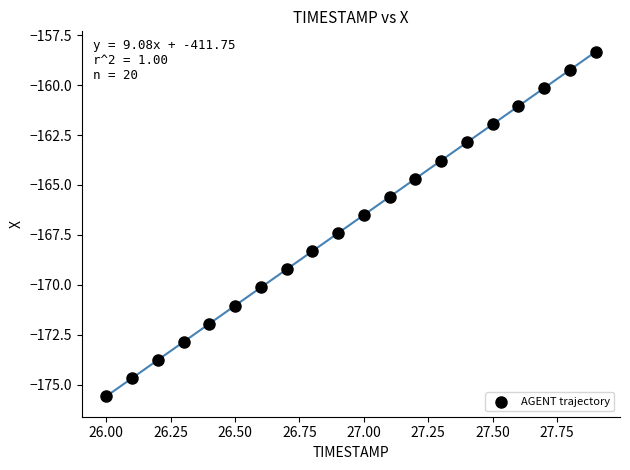

What is the range of X values (max minus min)?

1.9